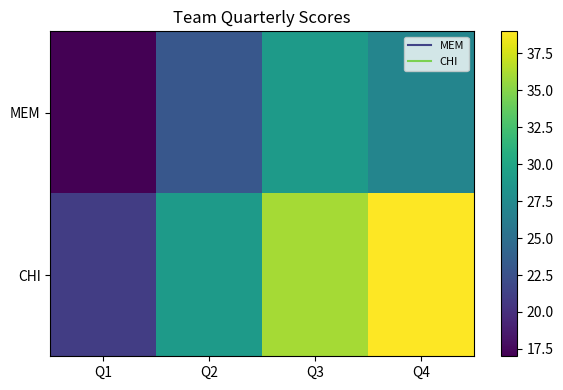

Reading right to left, list all the values displayed in this chart.

MEM: Q4=27	Q3=29	Q2=23	Q1=17
CHI: Q4=39	Q3=36	Q2=29	Q1=21